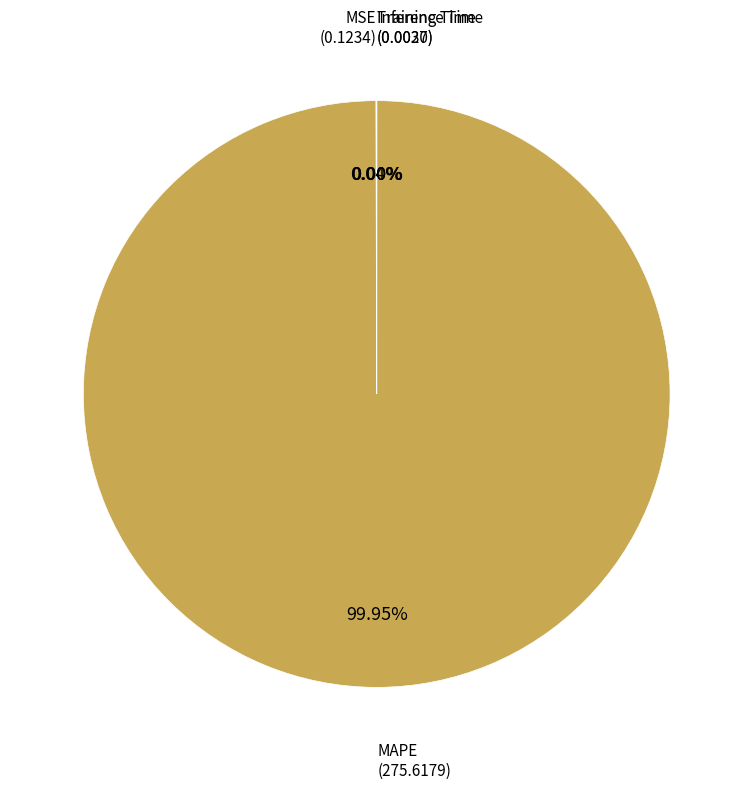

To the nearest percent, what is the difference between the largest and smallest slice percentages?

100%